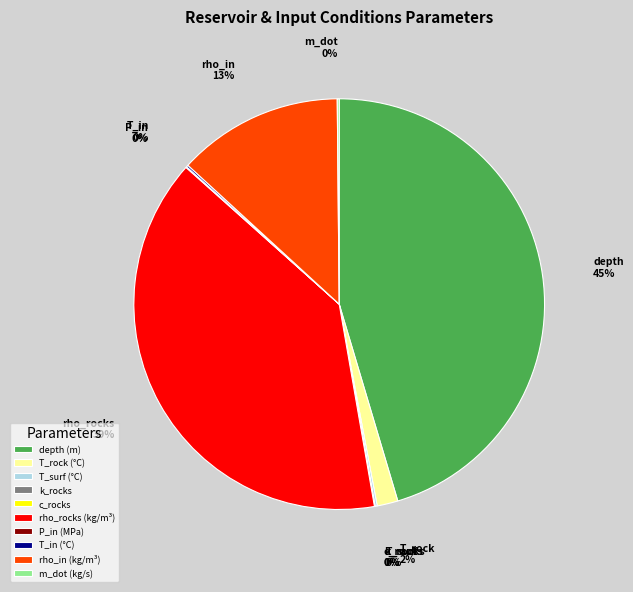

Does depth (m) represent more than half of the total?

No